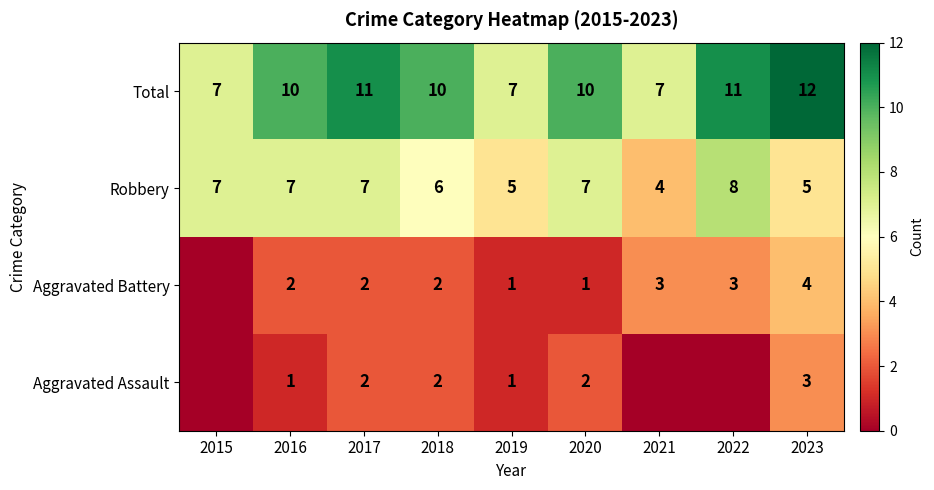

The Robbery series shows 11 at 2020. True or false?

False